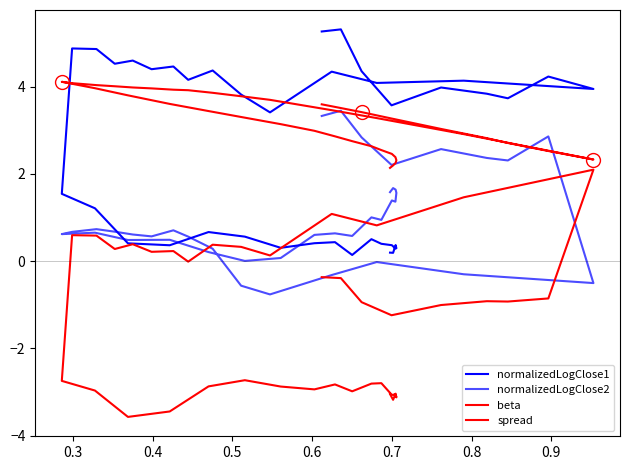

Does the chart have visible grid lines?

No